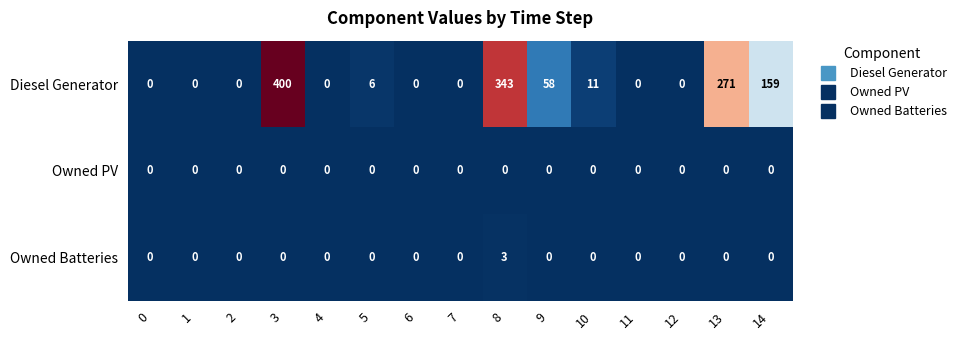

Which series changed the most between 5 and 6?

Diesel Generator